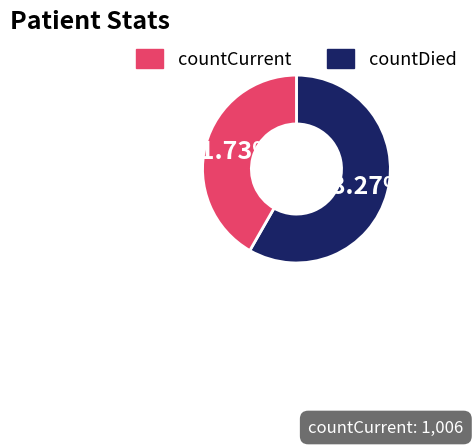

Does any single category account for the majority?

Yes